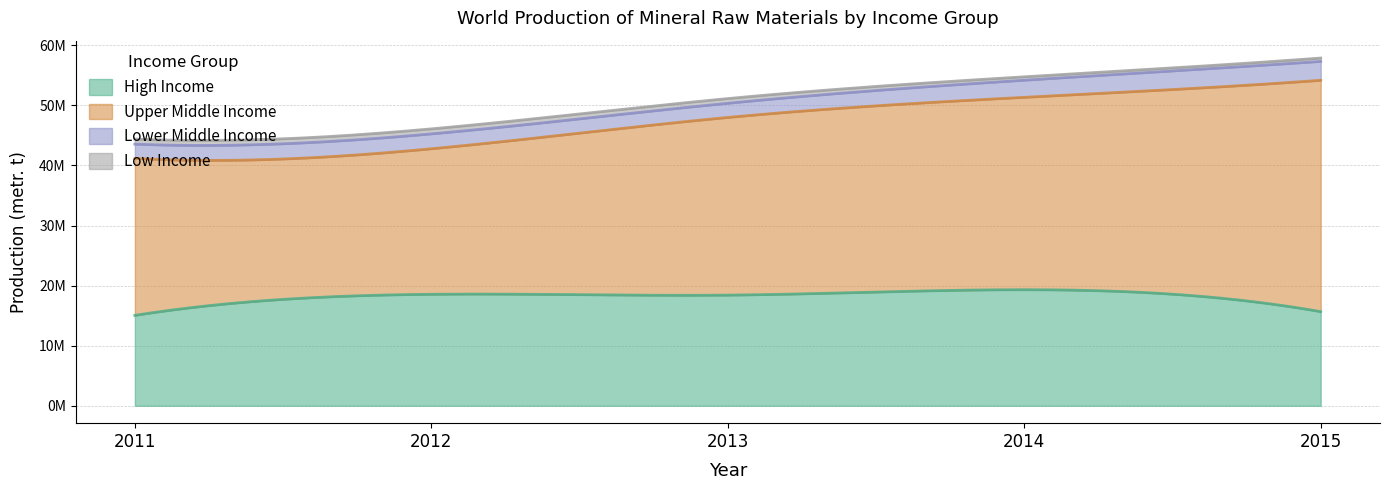

What value does the Upper Middle Income series have at 2013?

29566714